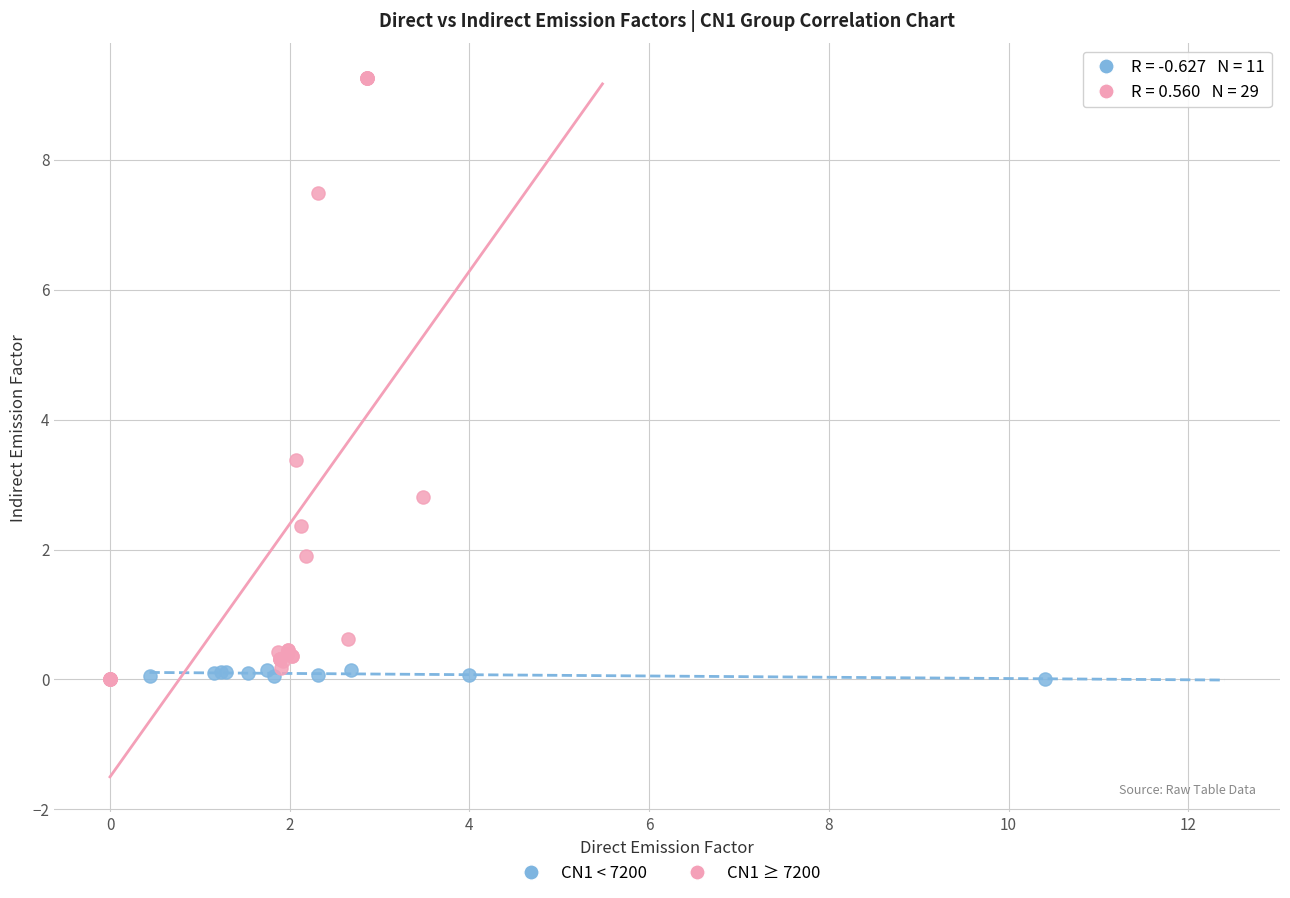

Which series reaches the maximum Y coordinate?

CN1 ≥ 7200